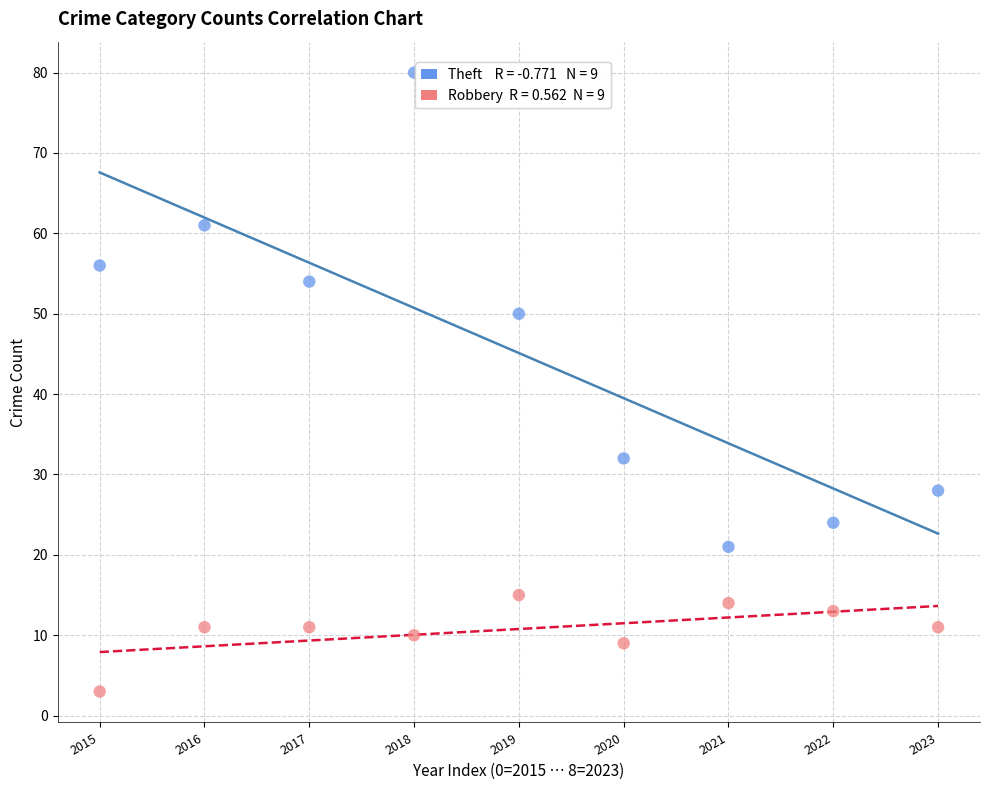

Across all data points, what is the range of Y values (max minus min)?

77